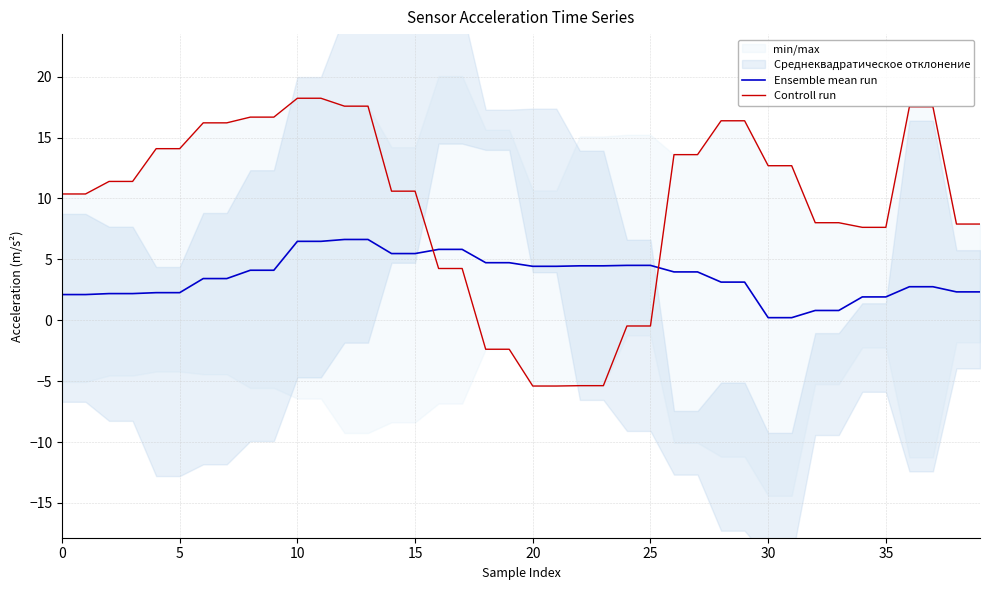

How many values in Controll run are above zero?

32